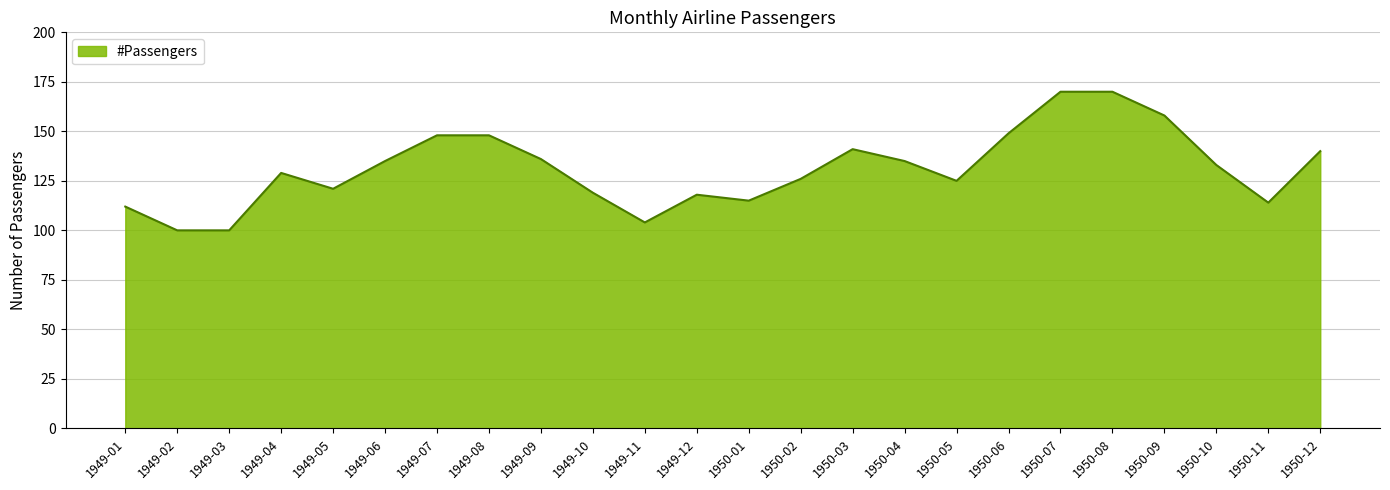

Does the chart have visible grid lines?

Yes